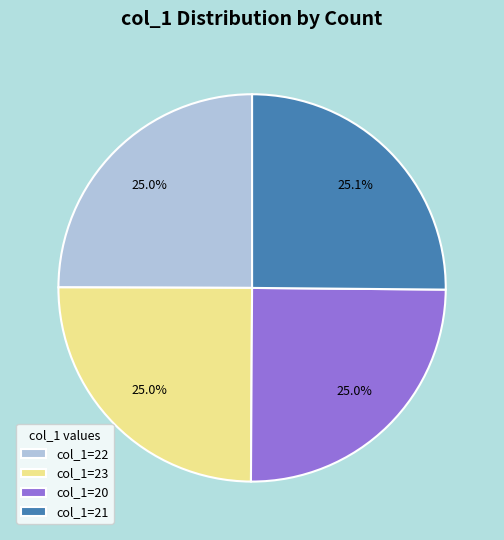

Approximately how many times larger is the value at col_1=20 compared to col_1=22?

1.0